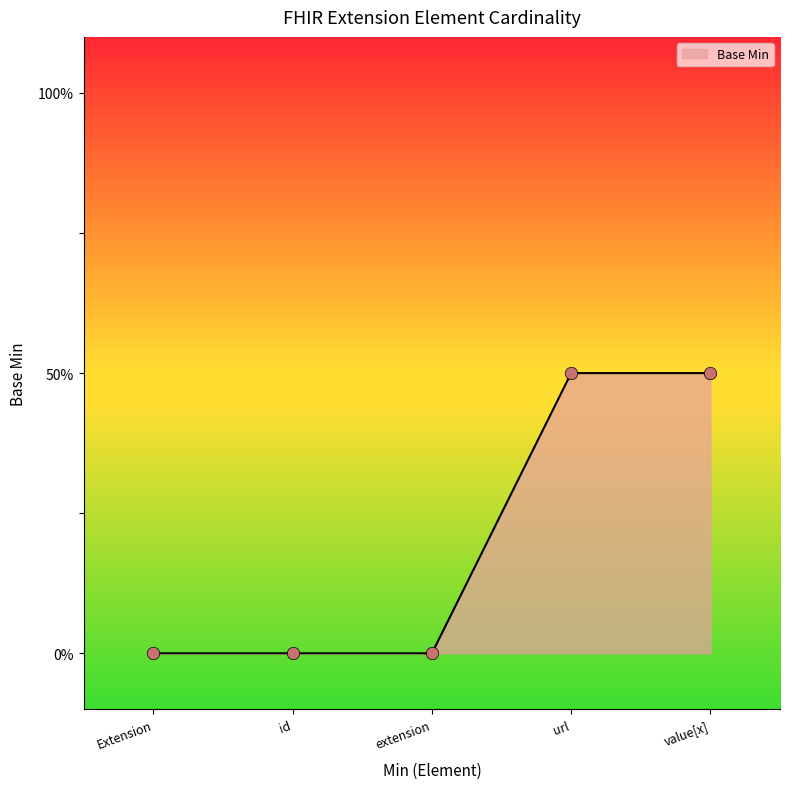

Between value[x] and url, which is larger?

value[x]